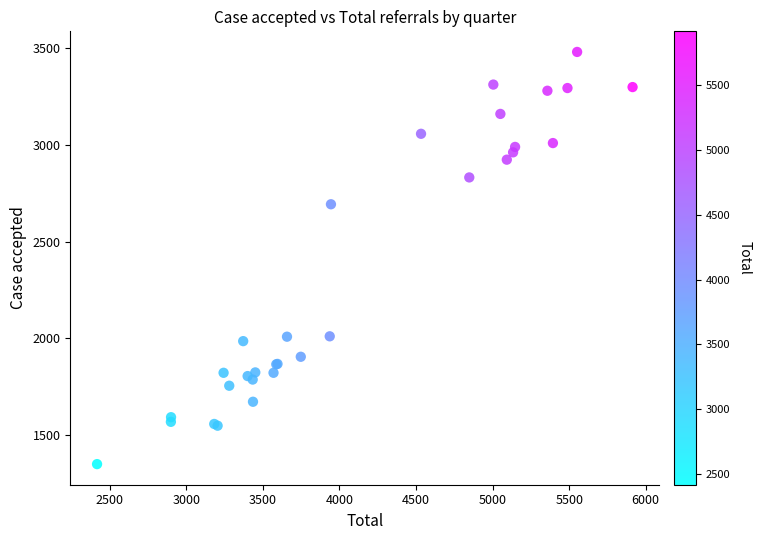

What Y value in the scatter plot is closest to 2414?

2693